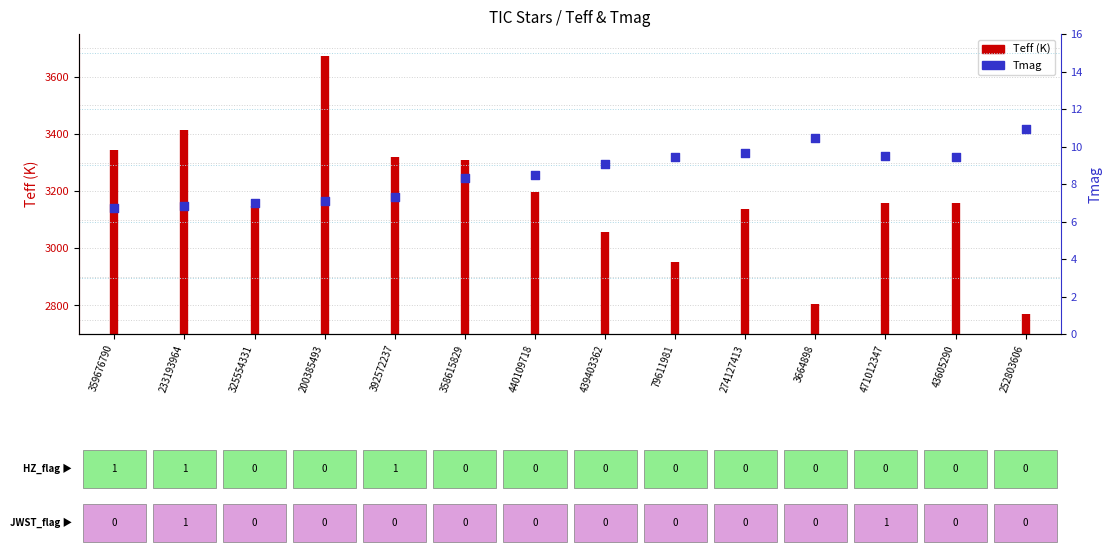

What is the ratio of the value at 79611981 to the value at 440109718?

1.1